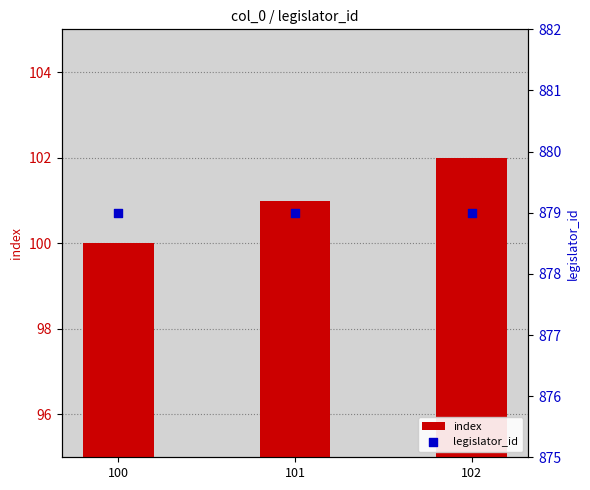

At how many categories does at least one series exceed 762?

3